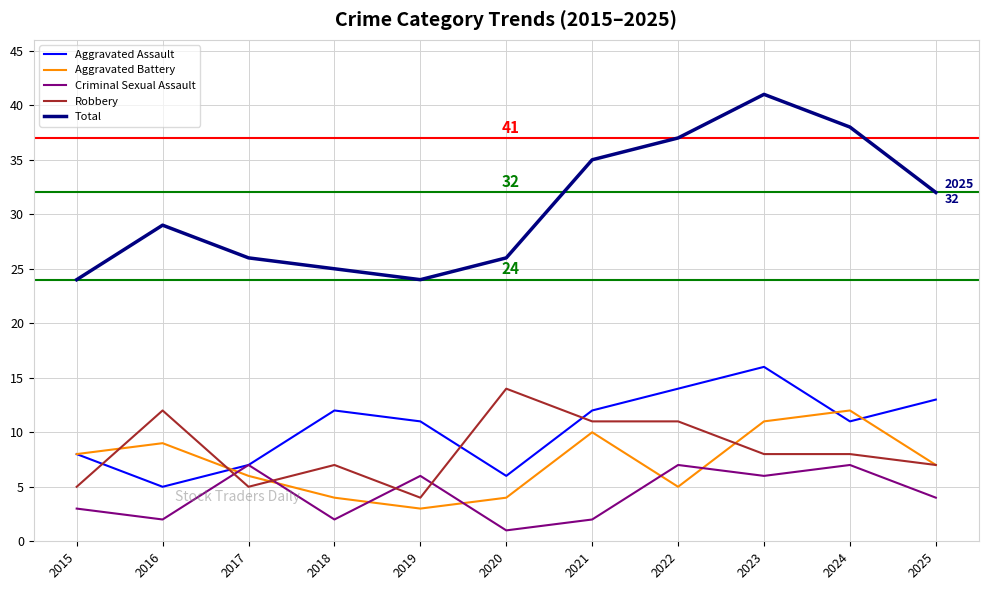

Where is Total nearest to the value 32?

2025